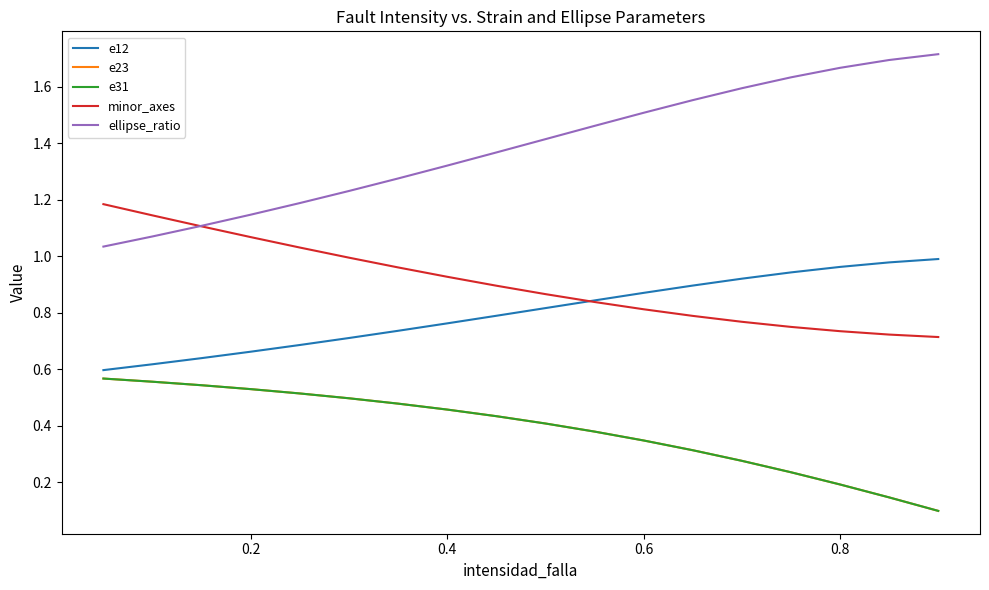

Does the chart display data point markers on the line(s)?

No